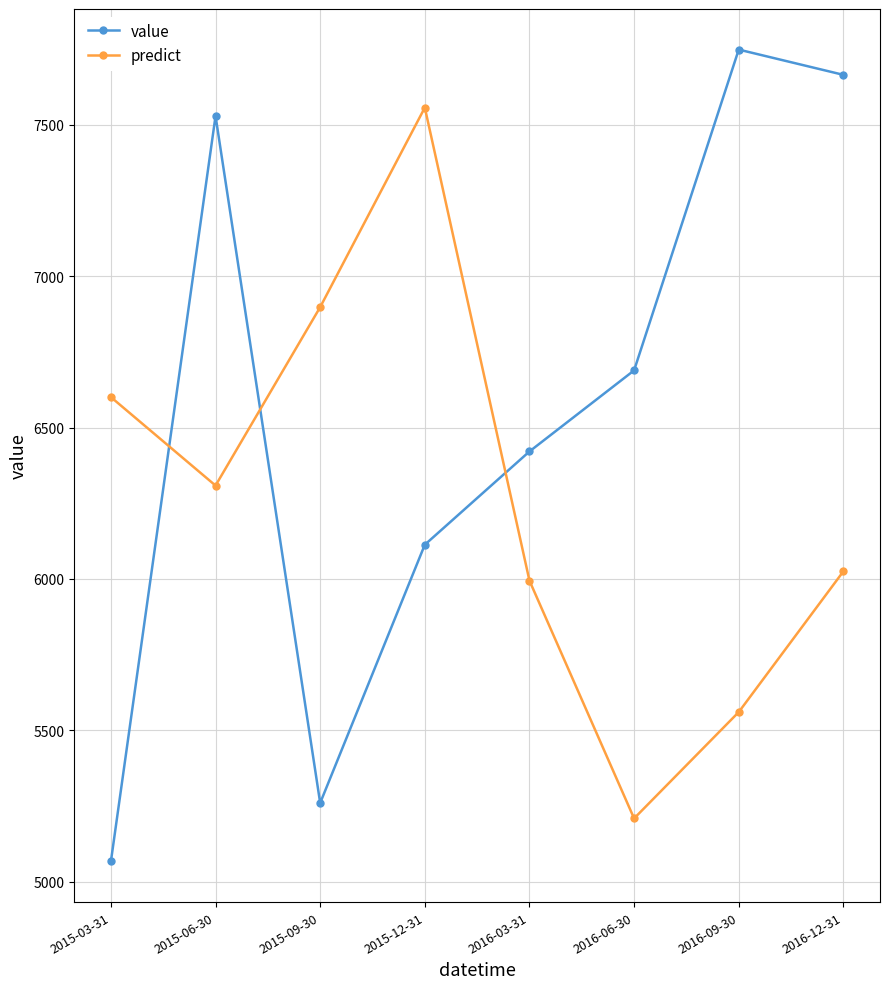

What is the label of the 2nd point from the right?

2016-09-30